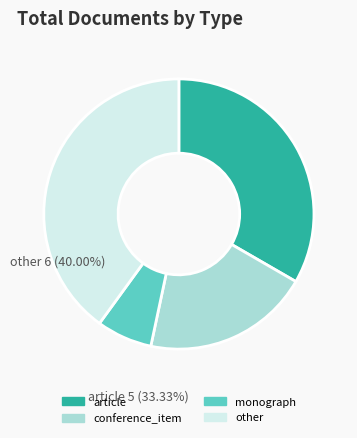

How many slices are in this pie chart?

4